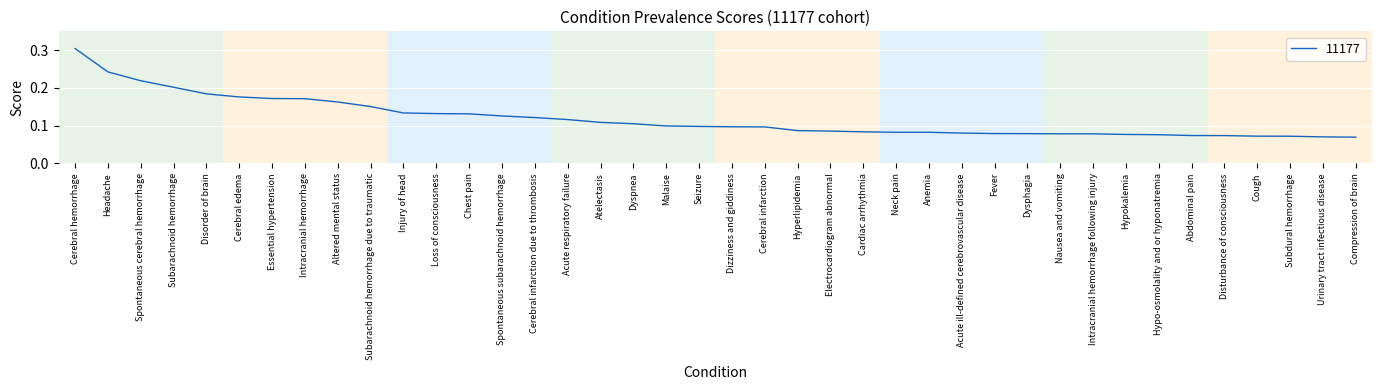

Is it true that the value at Cough is 0.0?

False